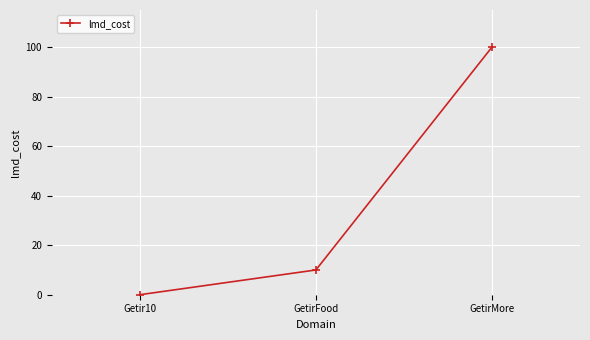

Is it true that the value at GetirFood is 6?

False